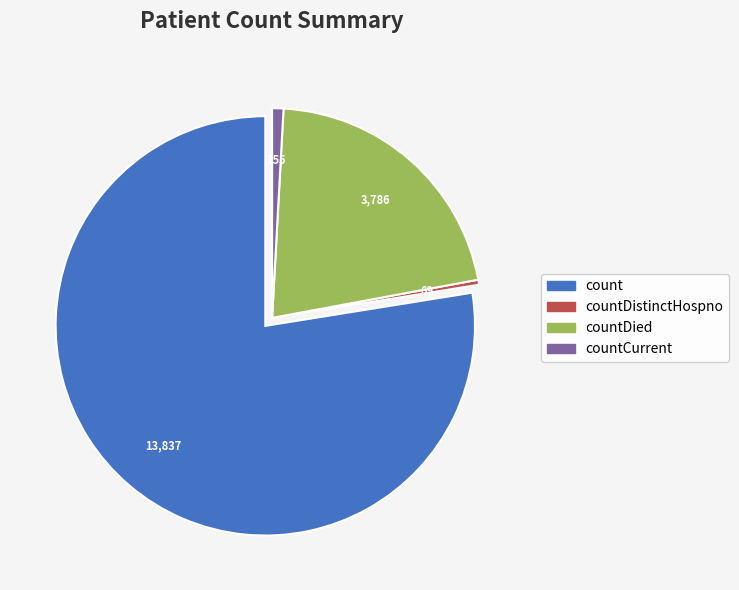

Is there any slice that represents more than half of the pie?

Yes